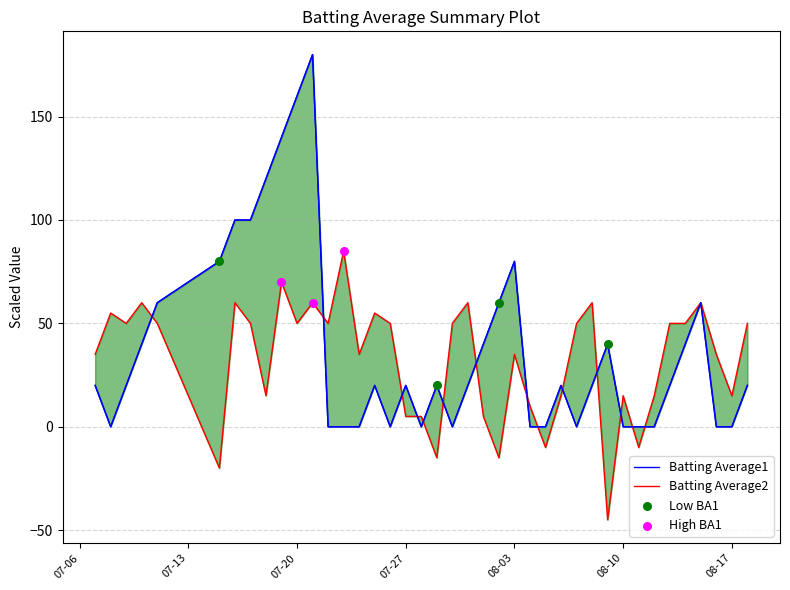

Which series contains the highest Y value?

Streak